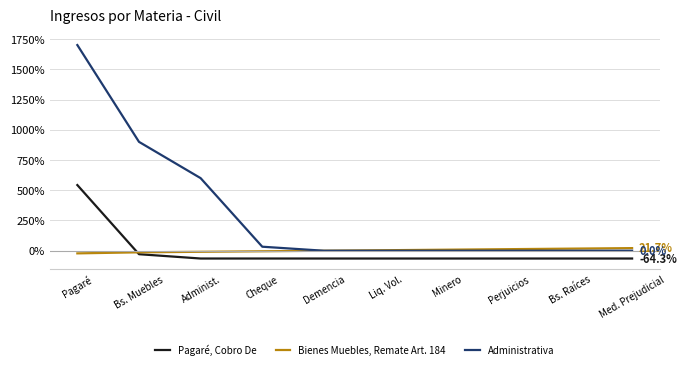

Which series has the widest spread of values?

Administrativa